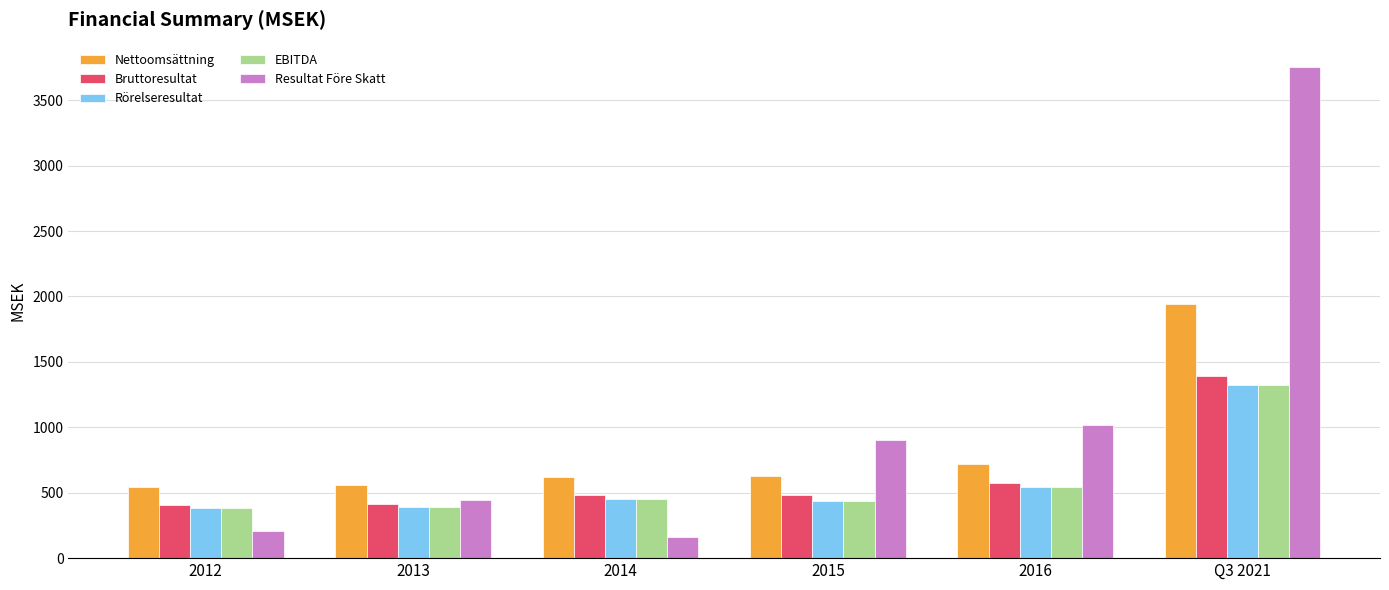

What is the sum of the Nettoomsättning values at 2015 and 2012?

1170